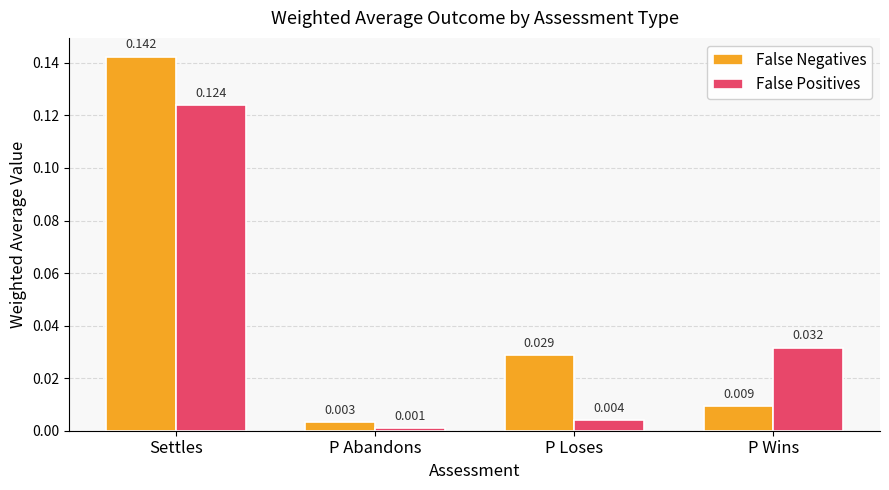

Where is False Positives nearest to the value 0?

P Abandons